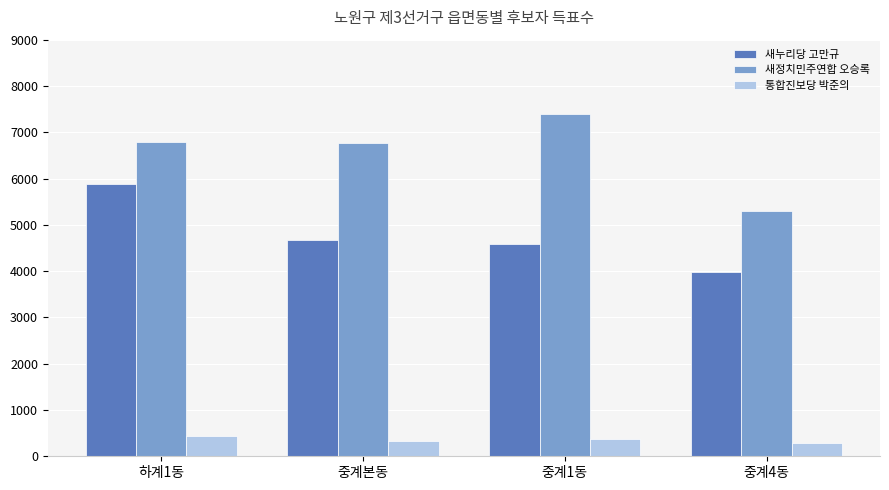

What is the sum of the 새정치민주연합 오승록 values at 중계본동 and 중계1동?

14158